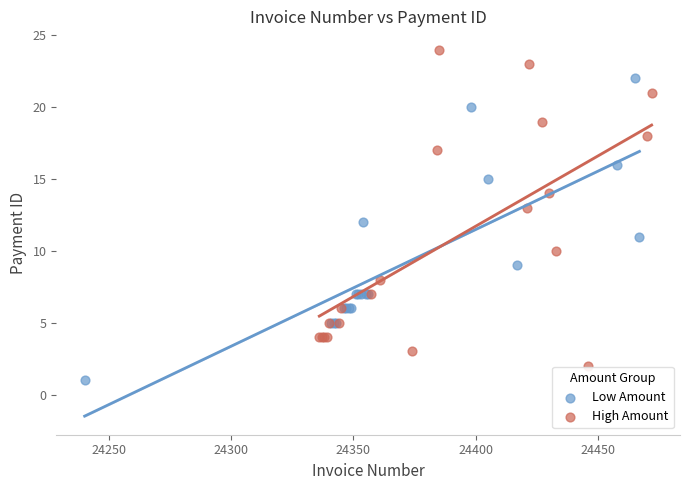

Which series reaches the maximum Y coordinate?

High Amount